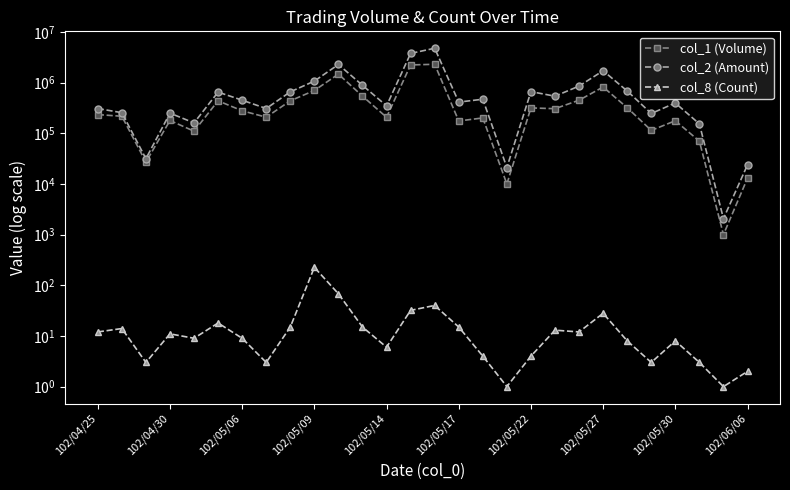

What is the difference between the maximum and second lowest values in the col_1 (Volume) series?

2293000